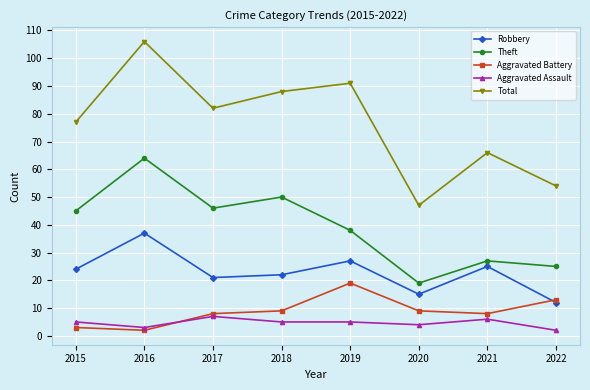

True or false: Aggravated Battery has a value of 3 at 2015.

True